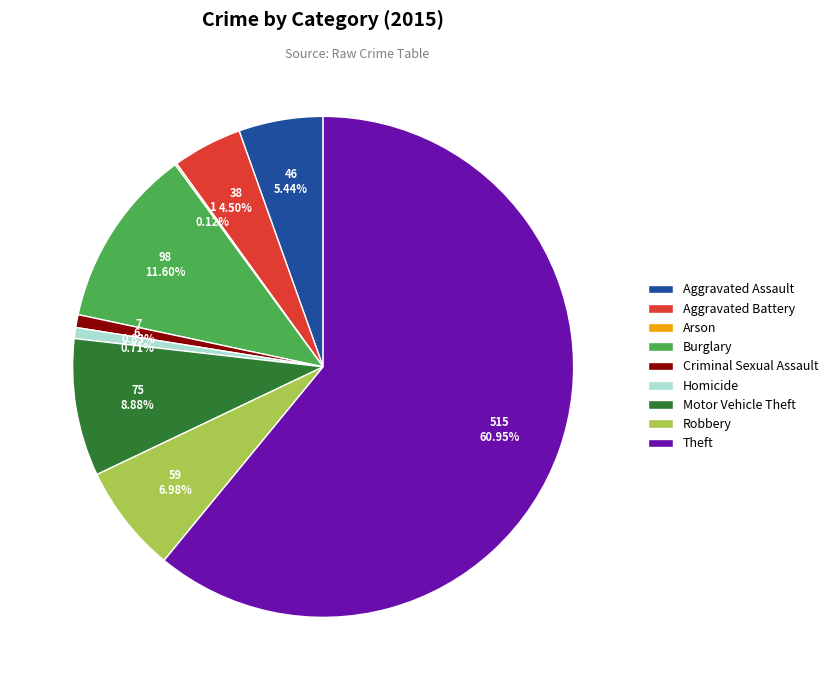

What portion of the pie excludes Aggravated Assault?

94.6%